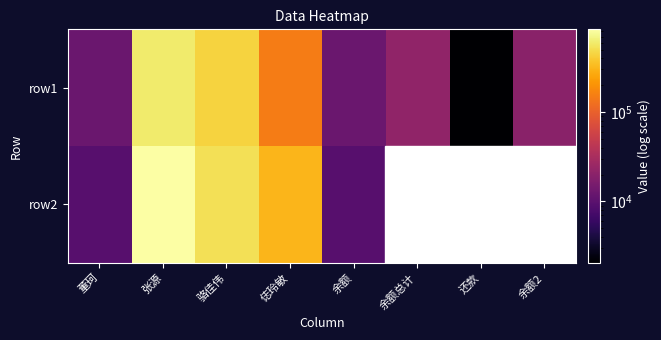

What is the total value across all series at 余额?

21850.0